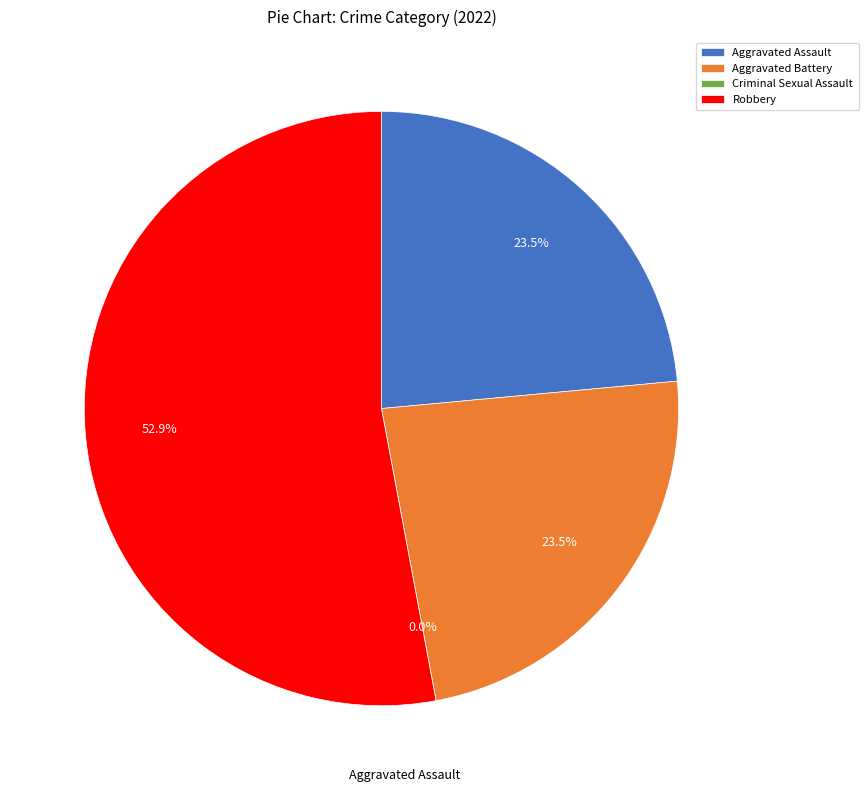

Is Robbery the majority of the pie?

Yes